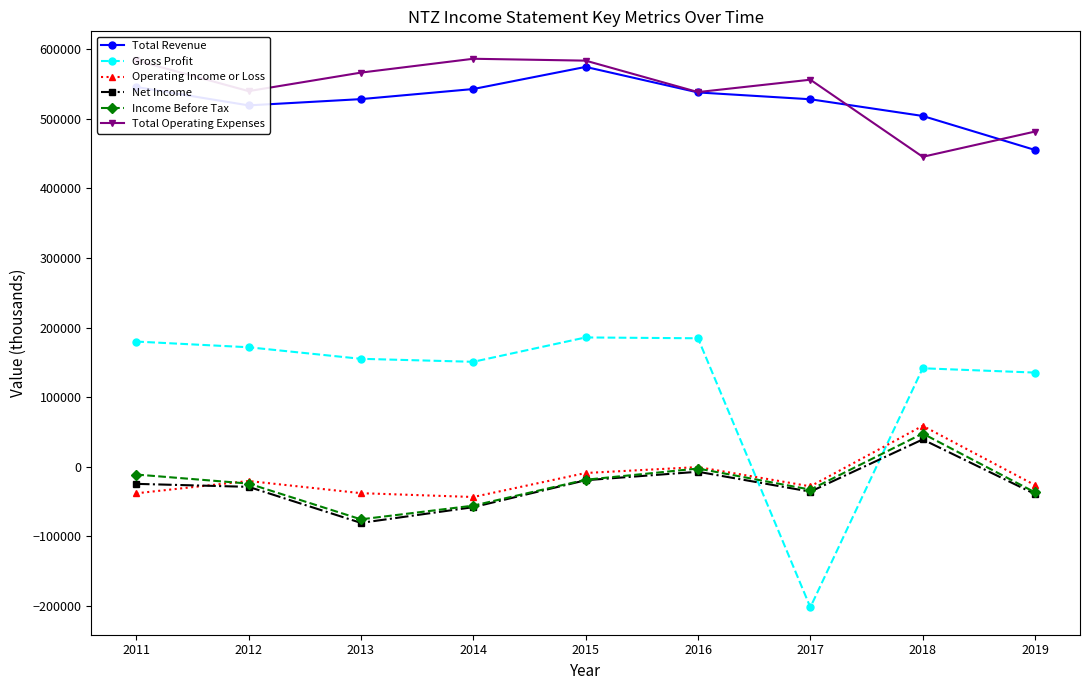

What is the sum of the Operating Income or Loss values at 2016 and 2015?

-9500